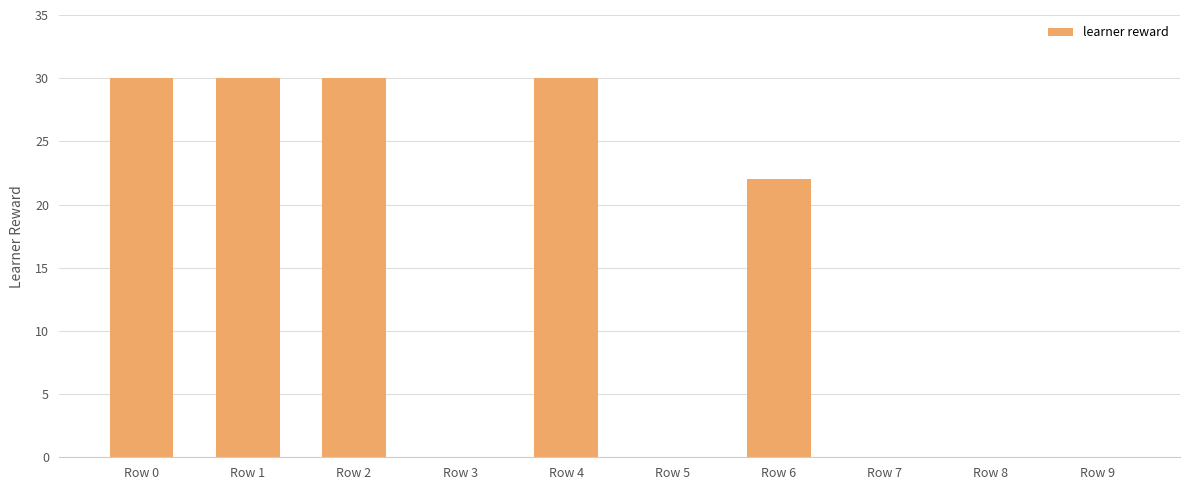

Is it true that the value at Row 2 is 20?

False